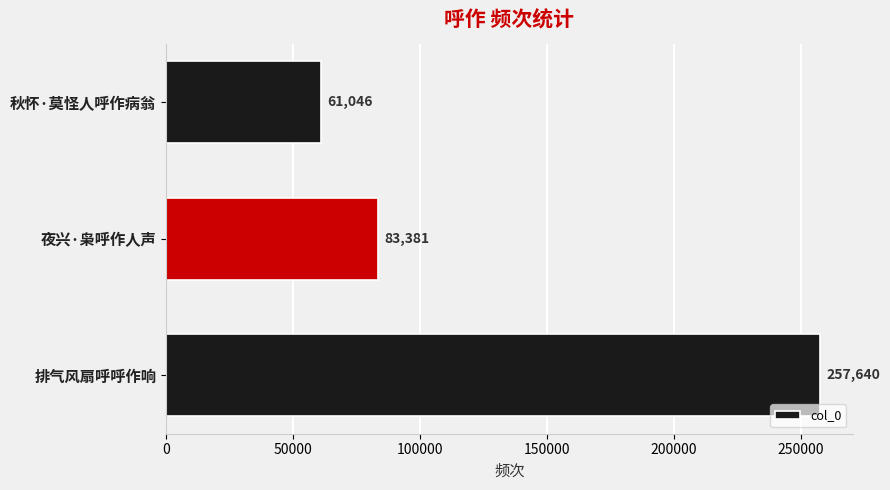

The value at 排气风扇呼呼作响 is 257640. True or false?

True